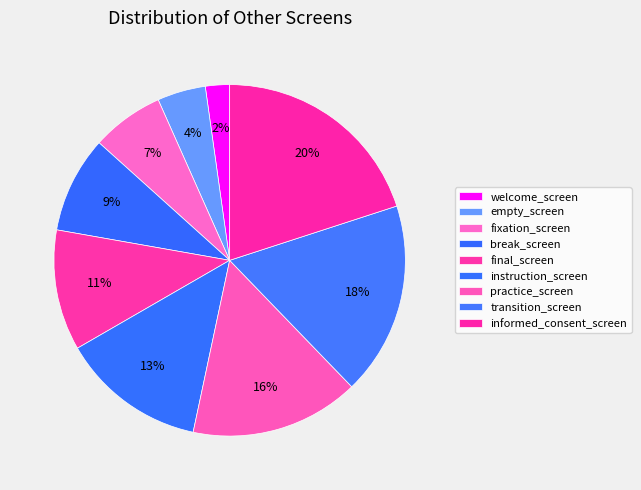

How many segments does this pie chart have?

9